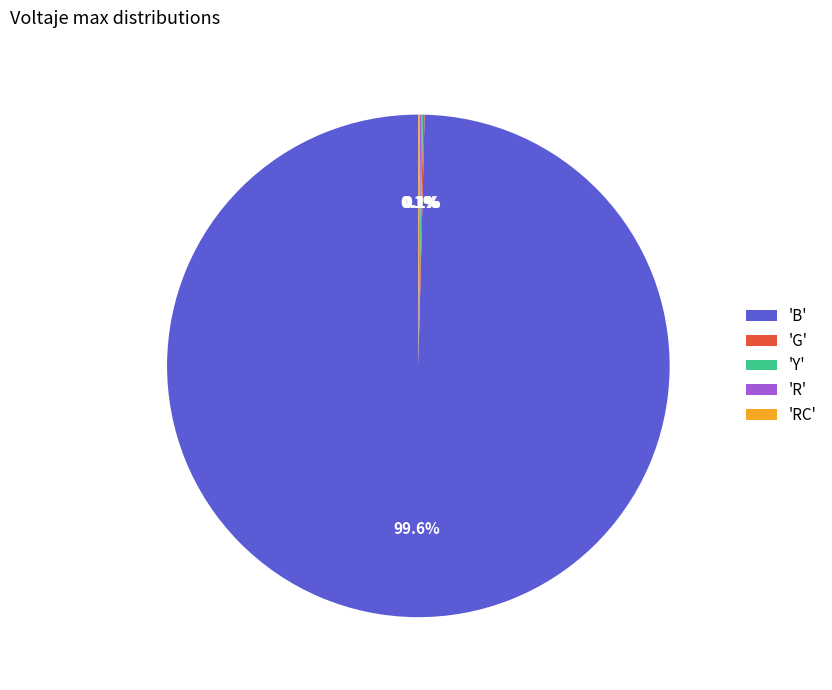

What is the majority slice?

'B'